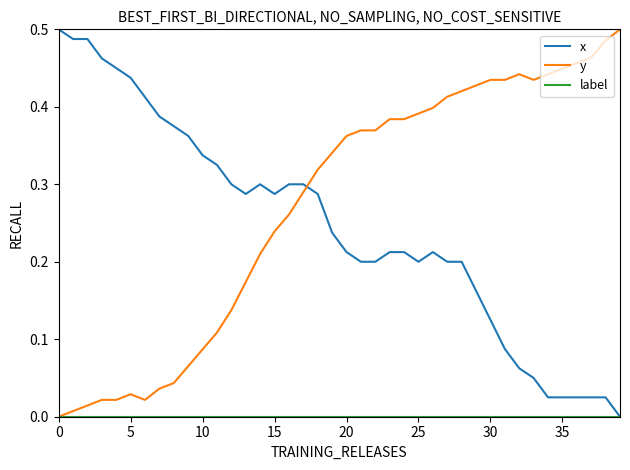

Which series has the largest total across all categories?

y